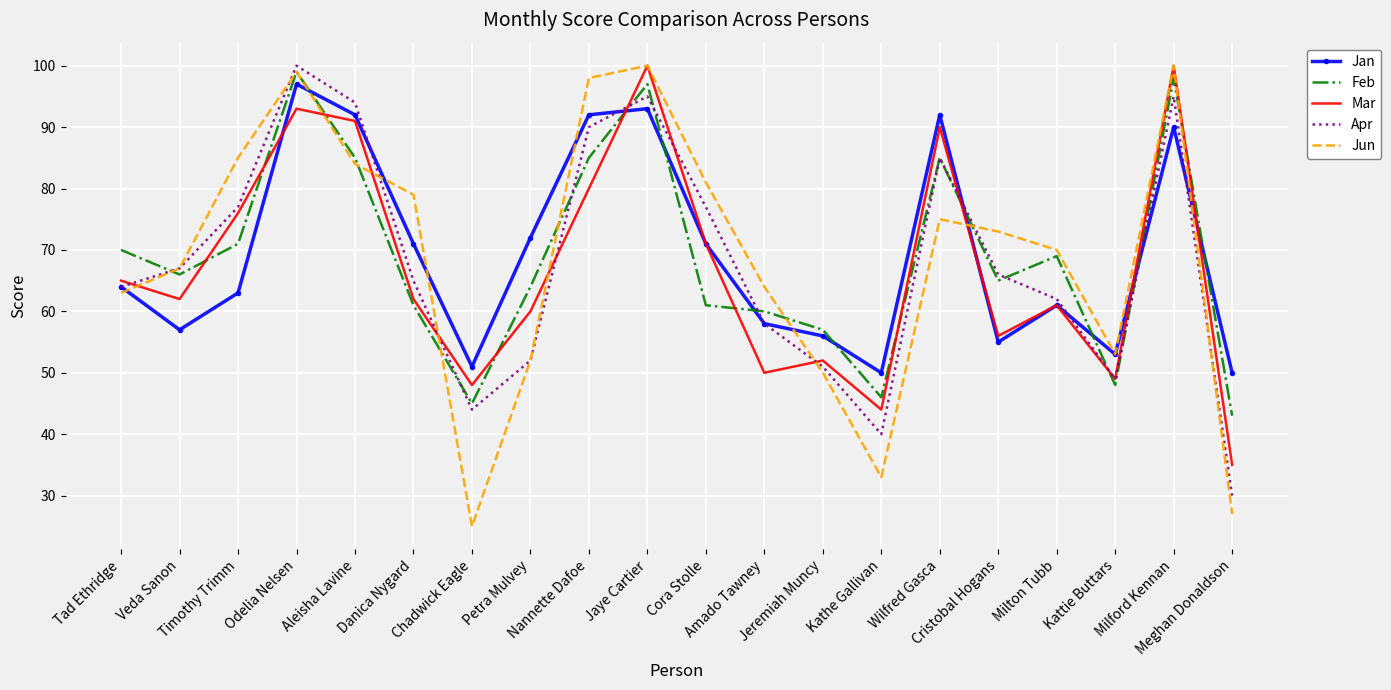

How many series are shown in this chart?

5